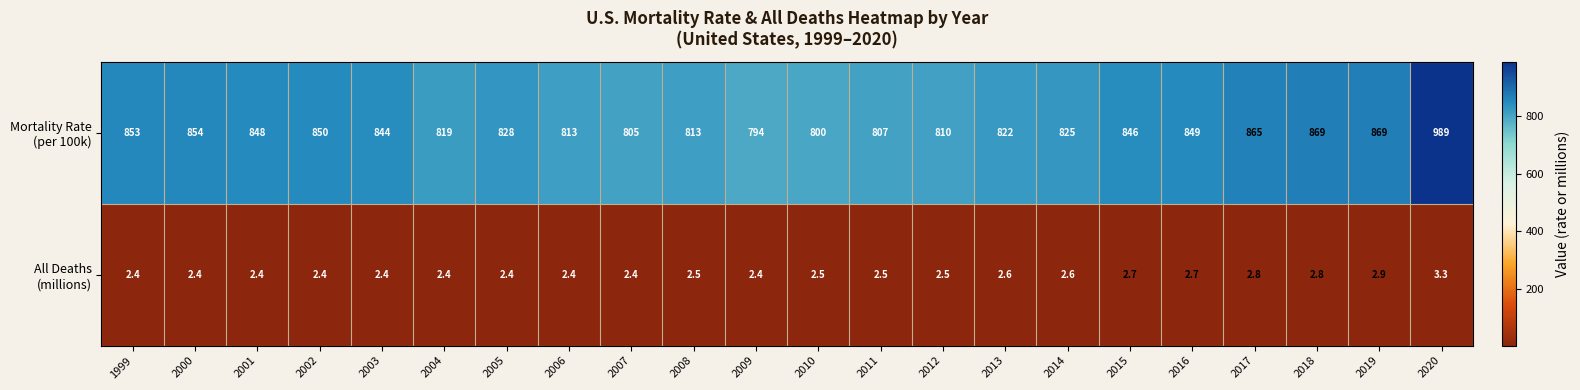

At how many categories does at least one series exceed 494?

22